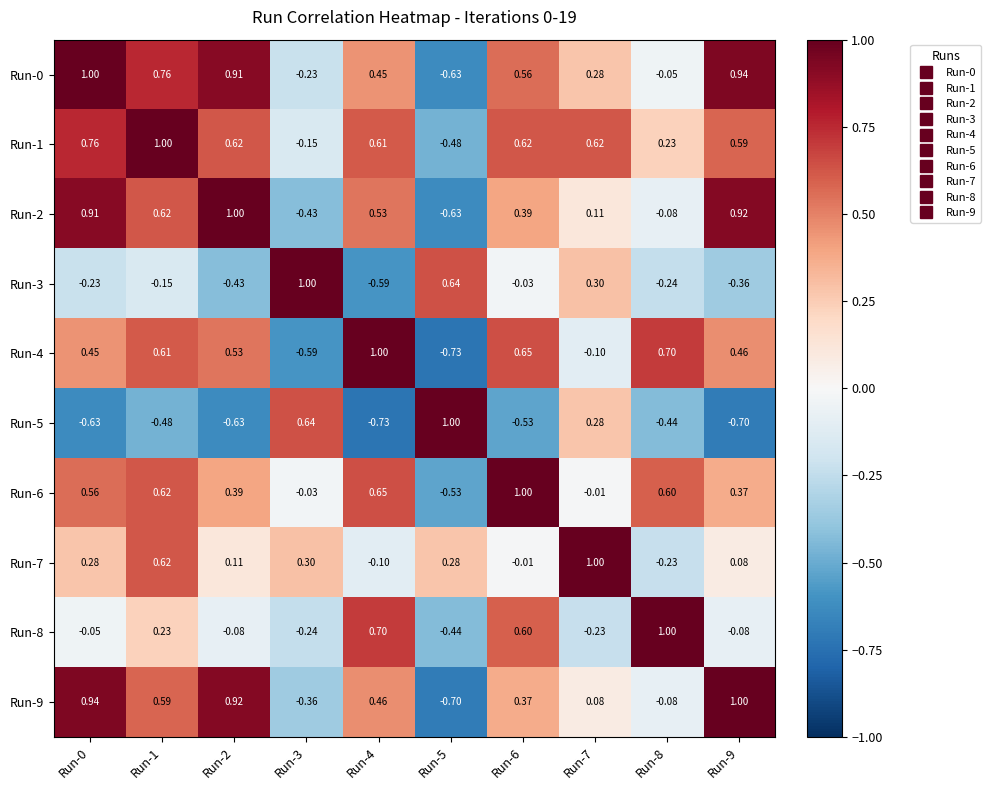

What is the maximum value shown in the chart?

1.0